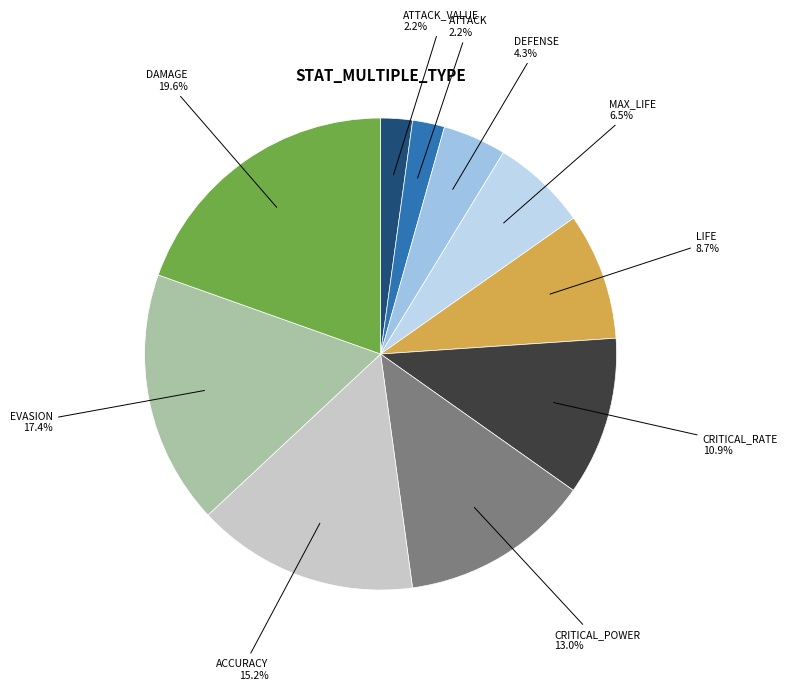

How many slices are in this pie chart?

10